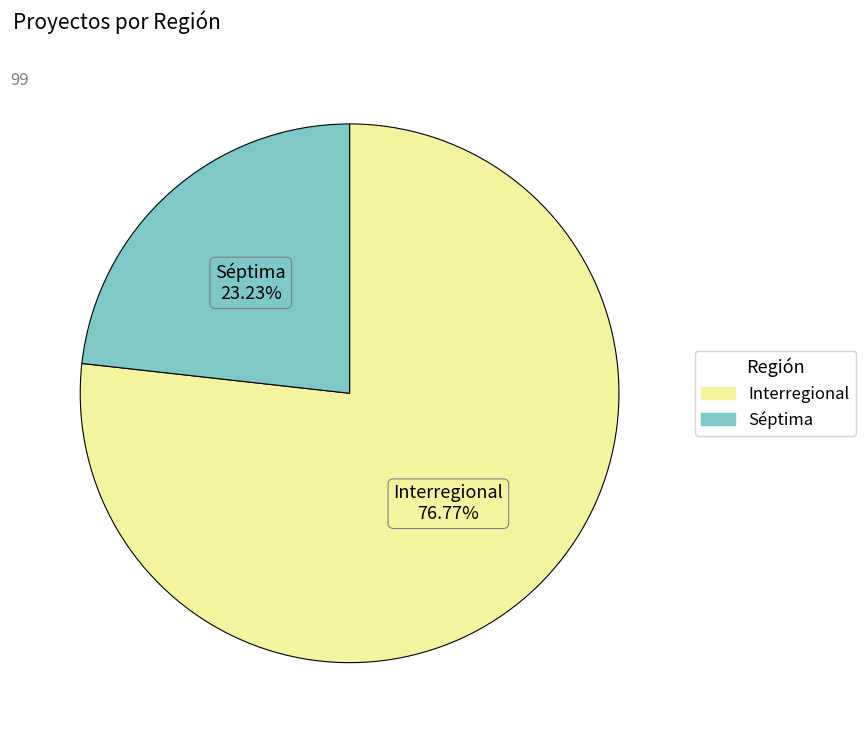

What is the smallest slice in the pie chart?

Séptima